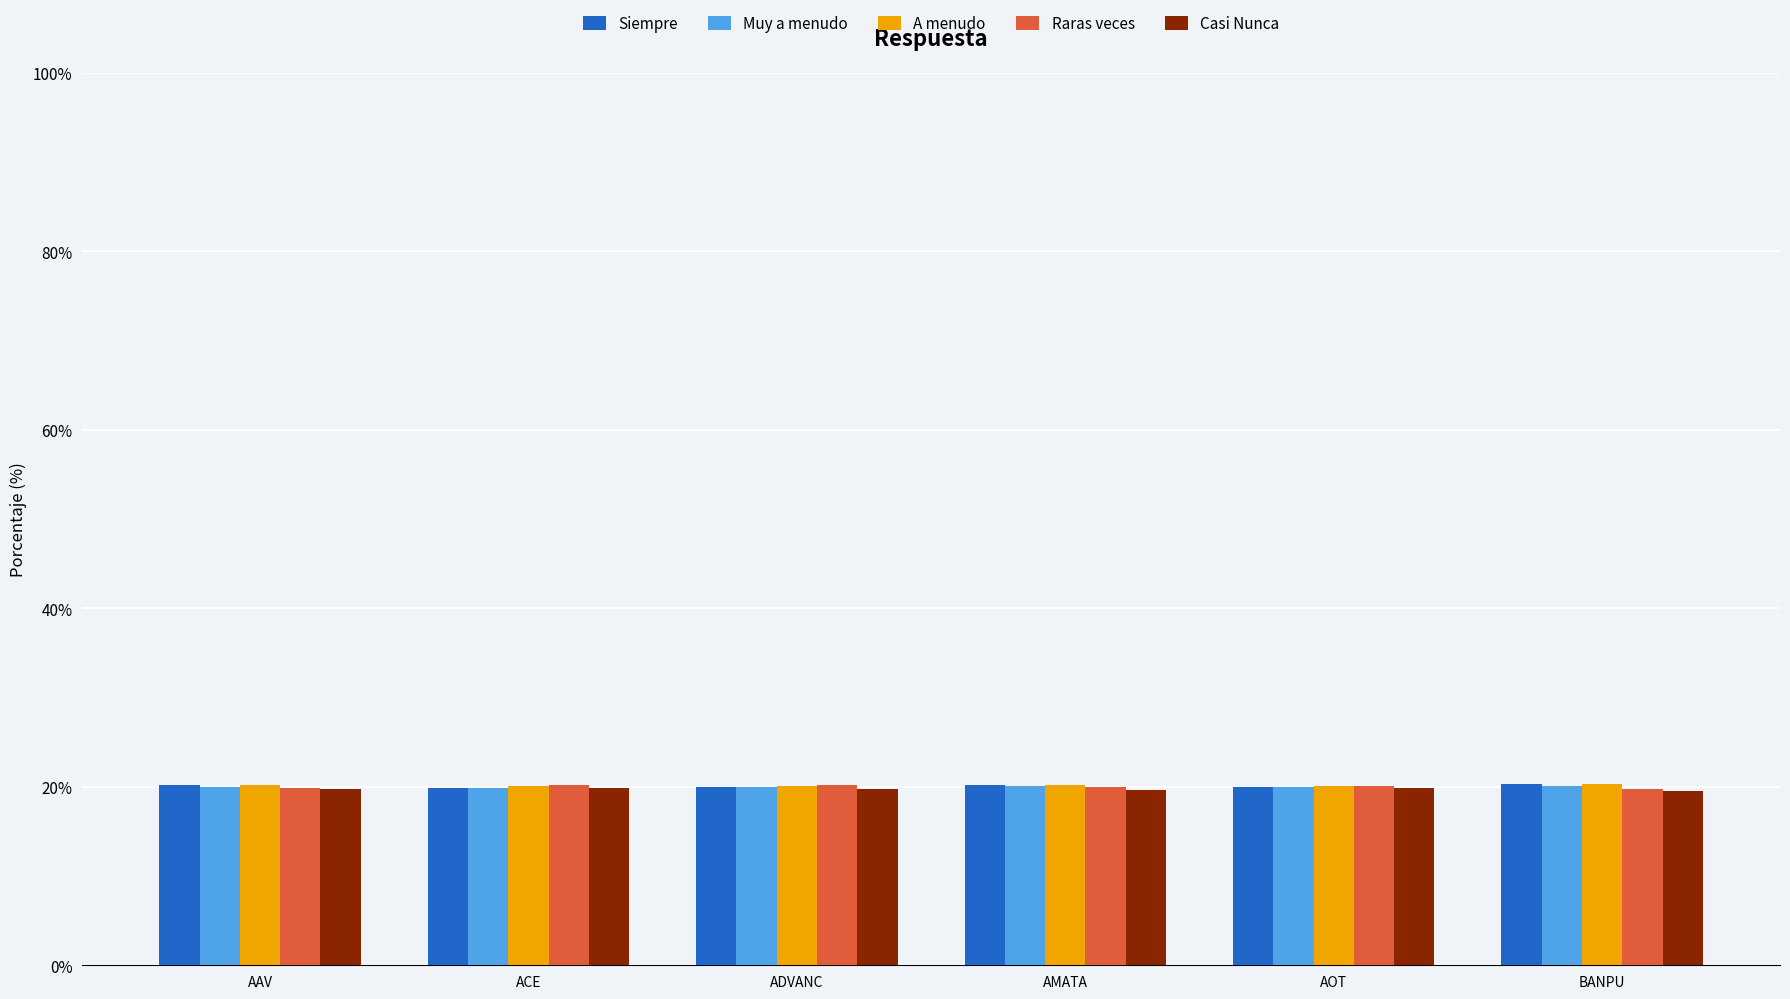

What is the total value across all series at AOT?

100.0